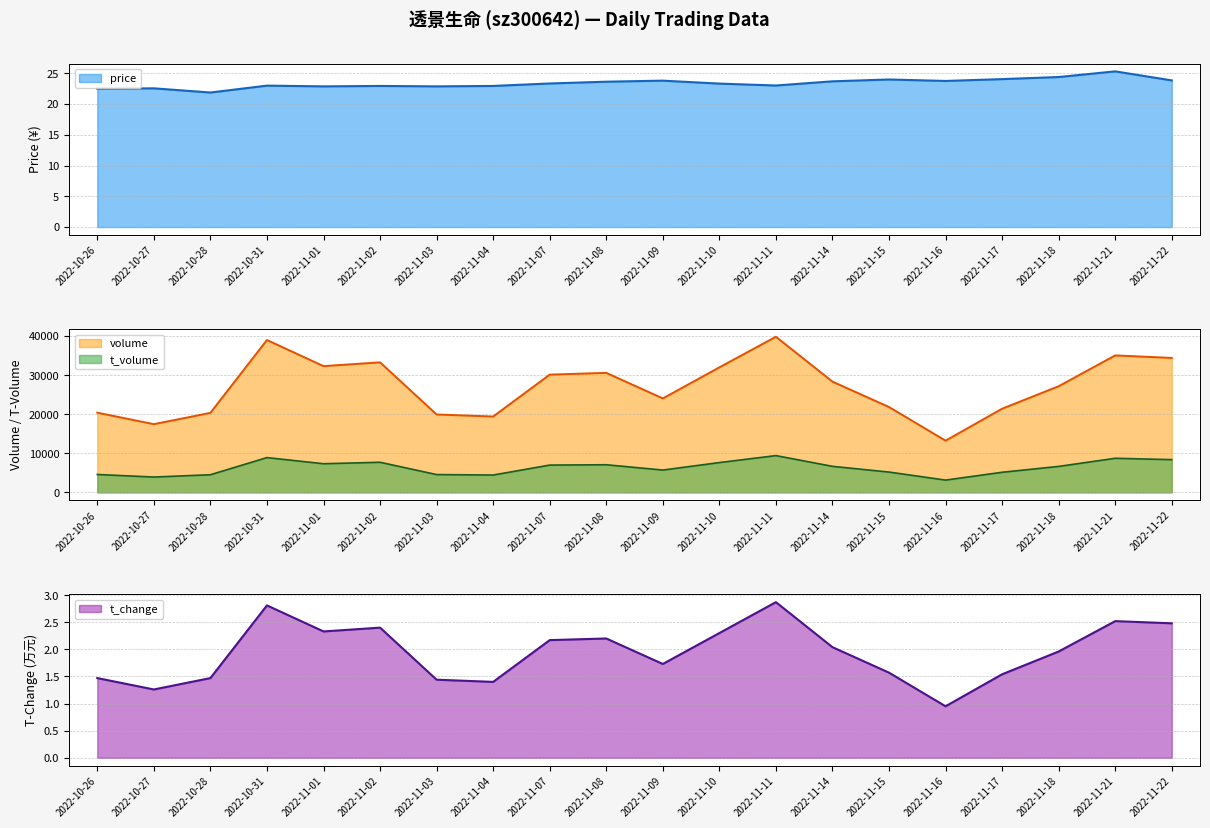

True or false: volume and t_volume cross at least once.

False